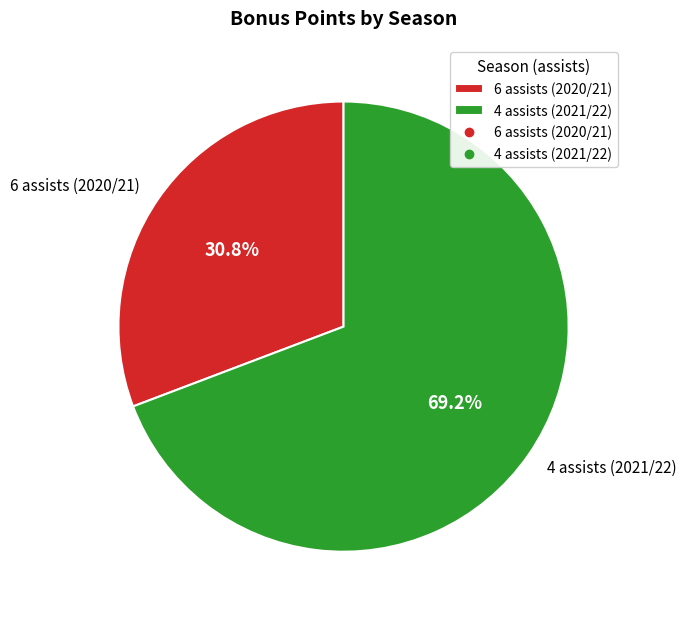

To the nearest percent, what is the difference between the largest and smallest slice percentages?

38%